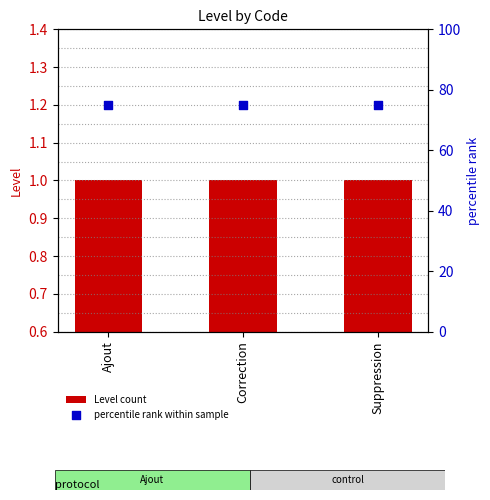

What is the total value across all series at Correction?

76